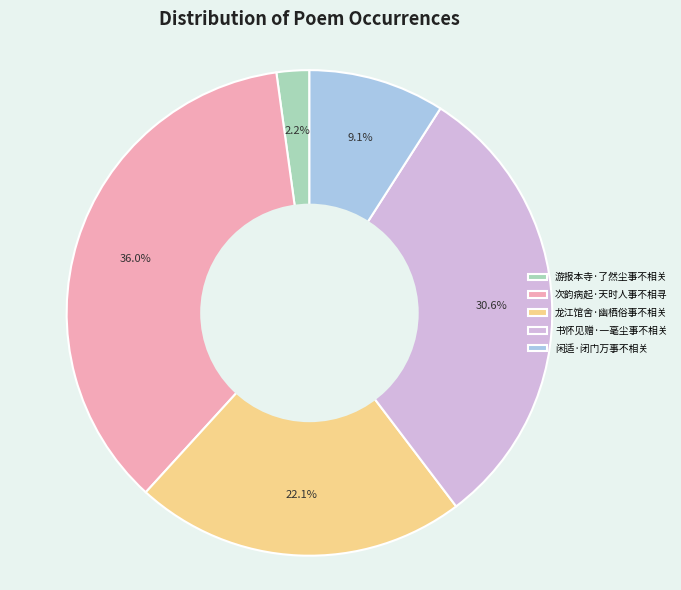

How many segments does this pie chart have?

5